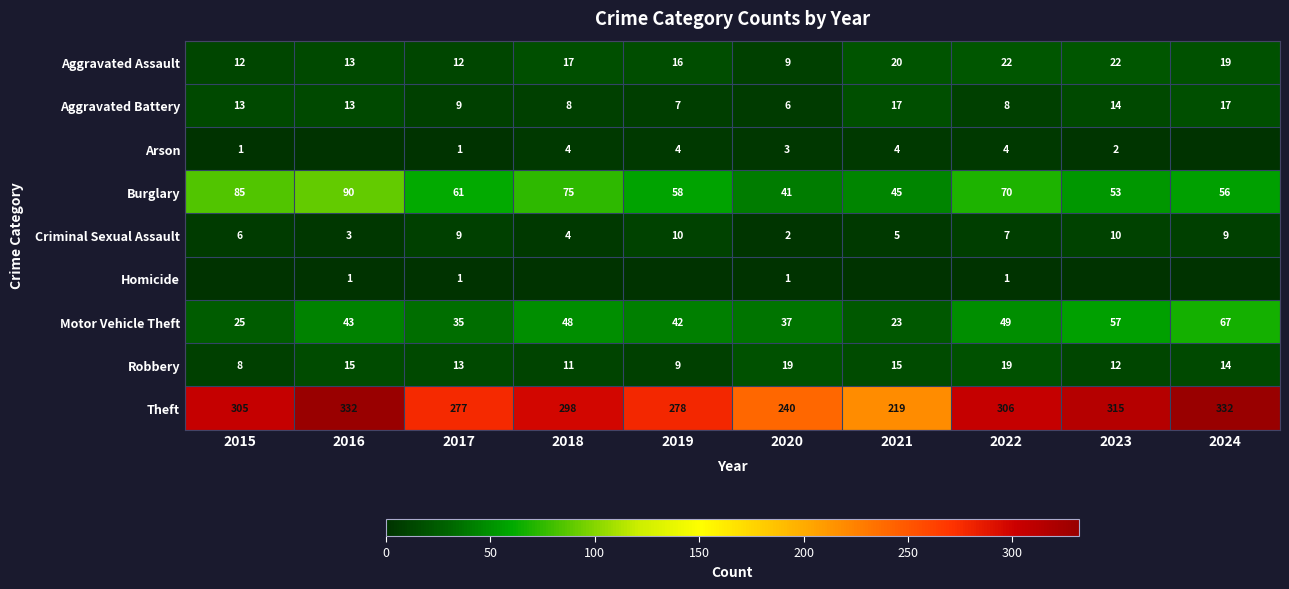

True or false: Burglary has a value of 56 at 2024.

True